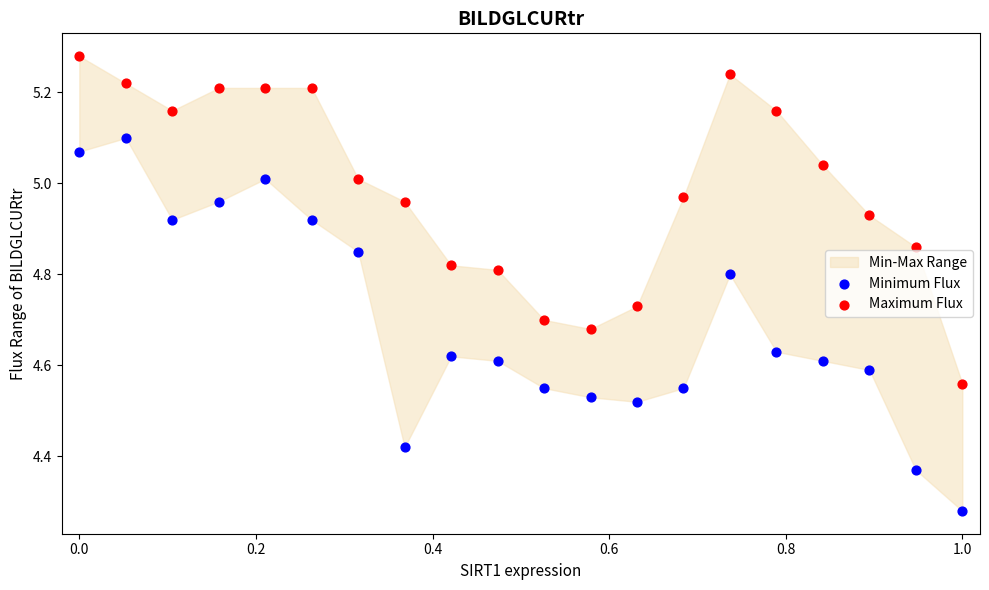

Which series reaches the minimum Y coordinate?

Minimum Flux